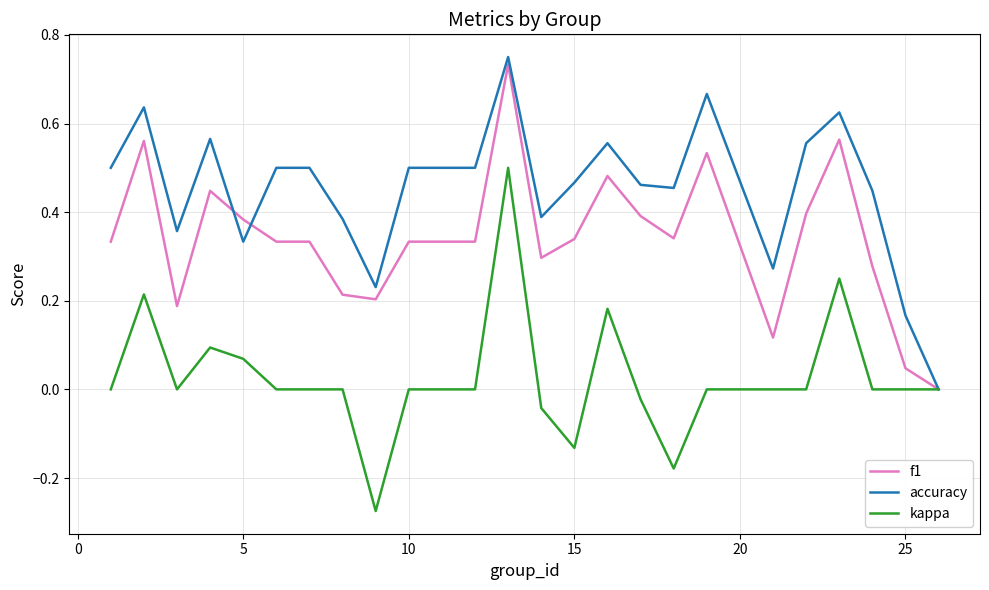

List the series in order of their overall mean, highest first.

accuracy, f1, kappa